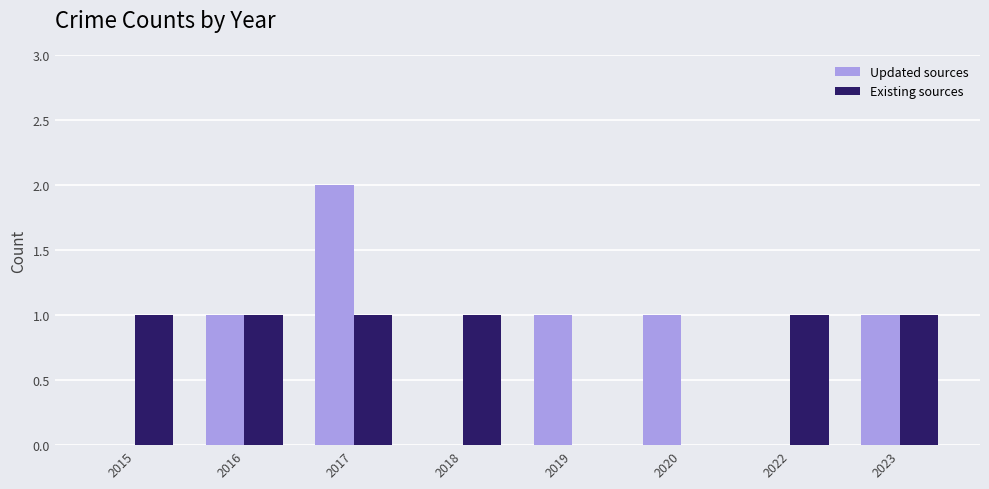

What is the sum of all Existing sources values?

6